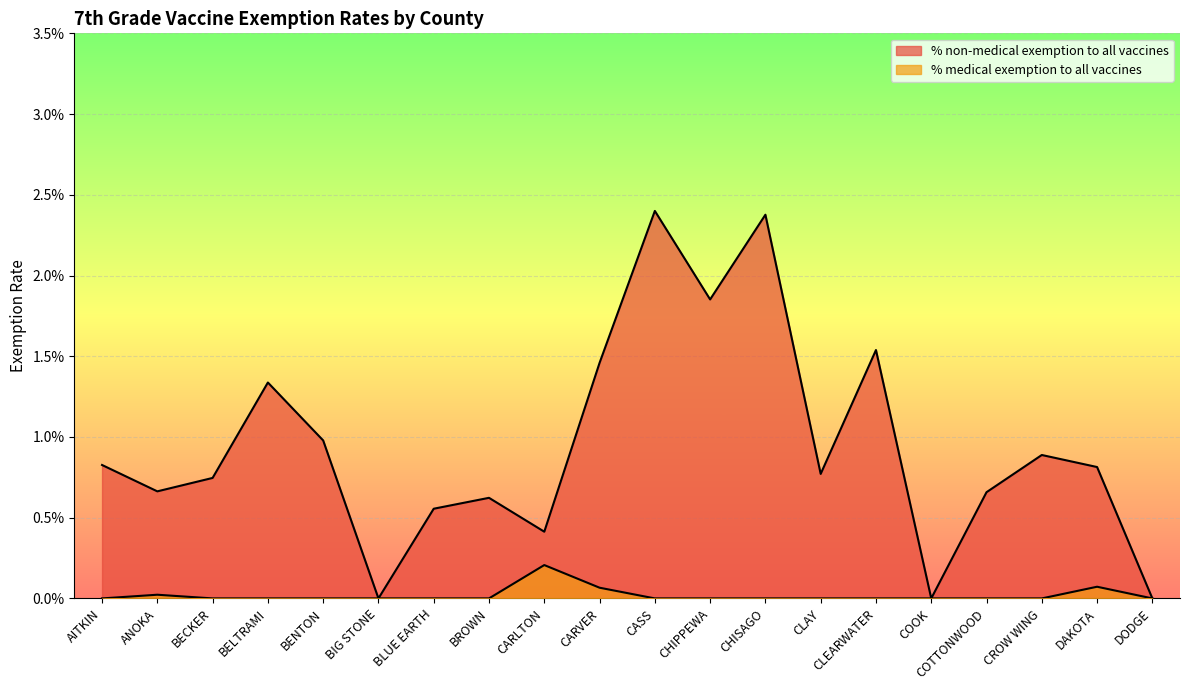

Does the chart display data point markers on the line(s)?

No